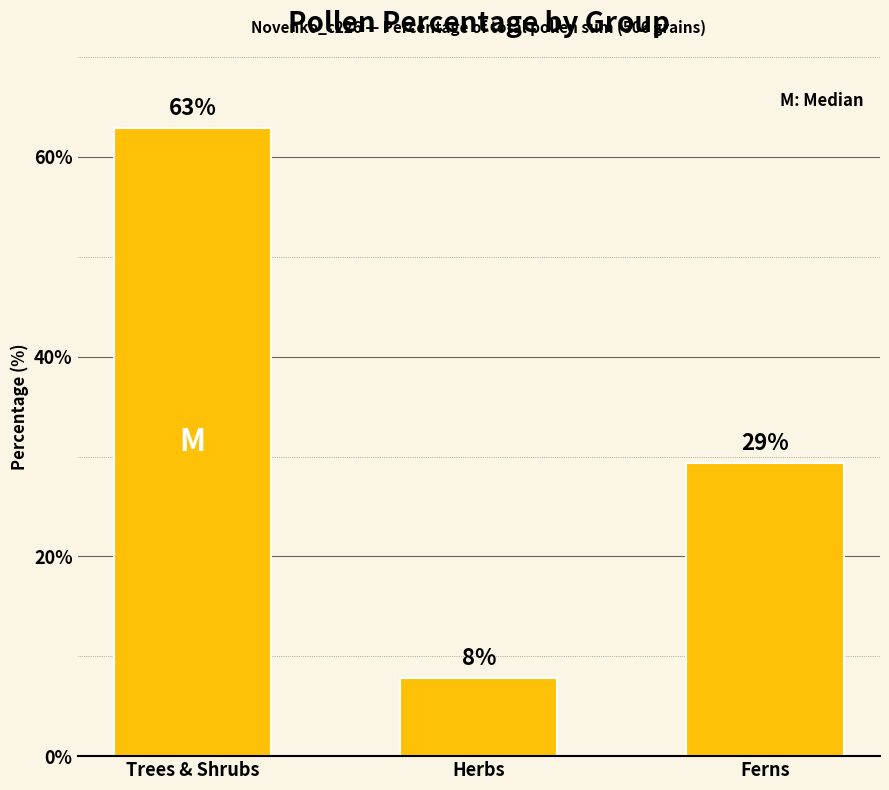

What is the difference between the maximum and minimum values?

55.1